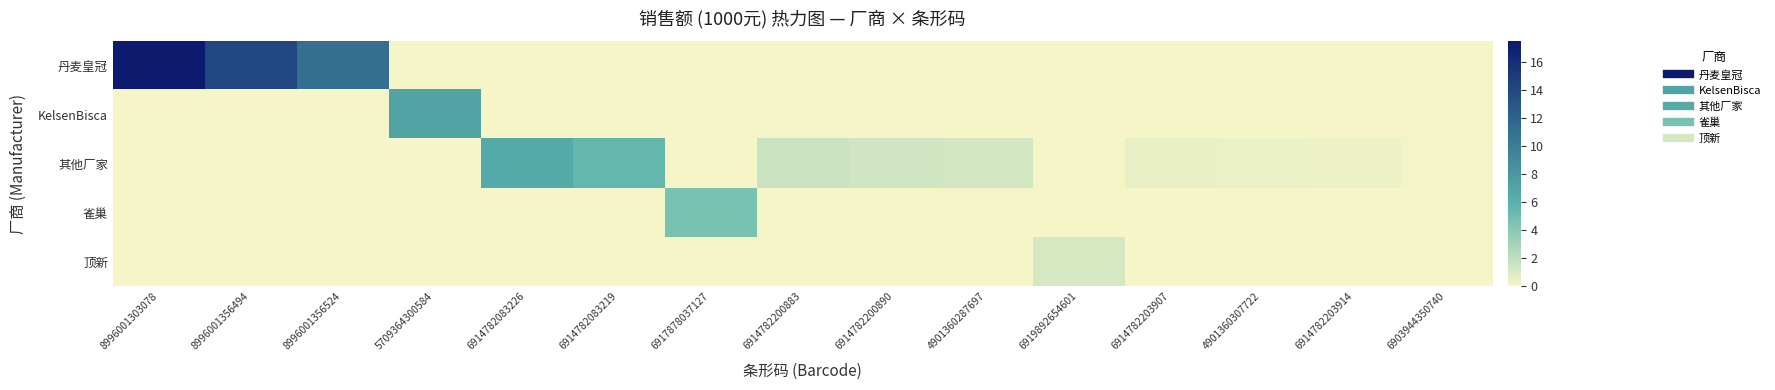

Reading left to right, transcribe all the data shown in this chart.

丹麦皇冠: 8996001303078=17.5	8996001356494=14.1	8996001356524=11.1	5709364300584=0.0	6914782083226=0.0	6914782083219=0.0	6917878037127=0.0	6914782200883=0.0	6914782200890=0.0	4901360287697=0.0	6919892654601=0.0	6914782203907=0.0	4901360307722=0.0	6914782203914=0.0	6903944350740=0.0
KelsenBisca: 8996001303078=0.0	8996001356494=0.0	8996001356524=0.0	5709364300584=7.1	6914782083226=0.0	6914782083219=0.0	6917878037127=0.0	6914782200883=0.0	6914782200890=0.0	4901360287697=0.0	6919892654601=0.0	6914782203907=0.0	4901360307722=0.0	6914782203914=0.0	6903944350740=0.0
其他厂家: 8996001303078=0.0	8996001356494=0.0	8996001356524=0.0	5709364300584=0.0	6914782083226=6.6	6914782083219=5.5	6917878037127=0.0	6914782200883=1.7	6914782200890=1.4	4901360287697=1.3	6919892654601=0.0	6914782203907=0.5	4901360307722=0.4	6914782203914=0.3	6903944350740=0.1
雀巢: 8996001303078=0.0	8996001356494=0.0	8996001356524=0.0	5709364300584=0.0	6914782083226=0.0	6914782083219=0.0	6917878037127=4.7	6914782200883=0.0	6914782200890=0.0	4901360287697=0.0	6919892654601=0.0	6914782203907=0.0	4901360307722=0.0	6914782203914=0.0	6903944350740=0.0
顶新: 8996001303078=0.0	8996001356494=0.0	8996001356524=0.0	5709364300584=0.0	6914782083226=0.0	6914782083219=0.0	6917878037127=0.0	6914782200883=0.0	6914782200890=0.0	4901360287697=0.0	6919892654601=1.2	6914782203907=0.0	4901360307722=0.0	6914782203914=0.0	6903944350740=0.0